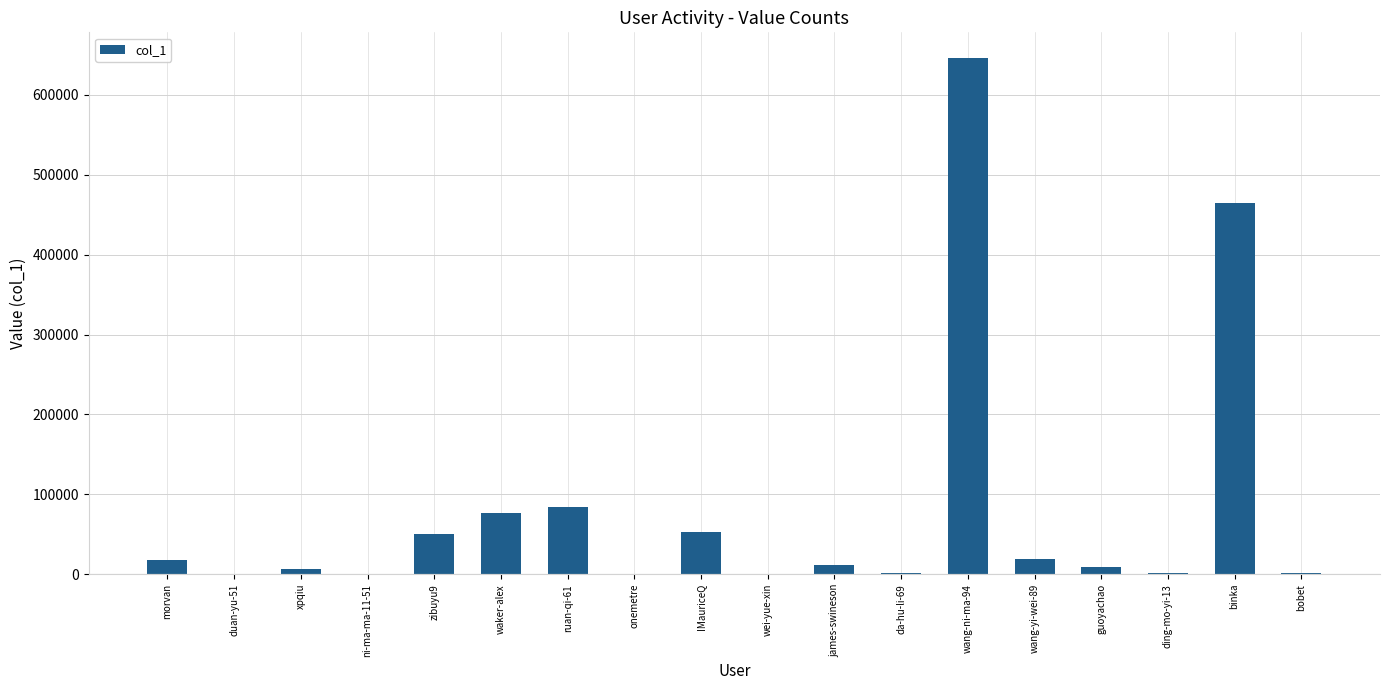

Where is the data nearest to the value 322995?

binka